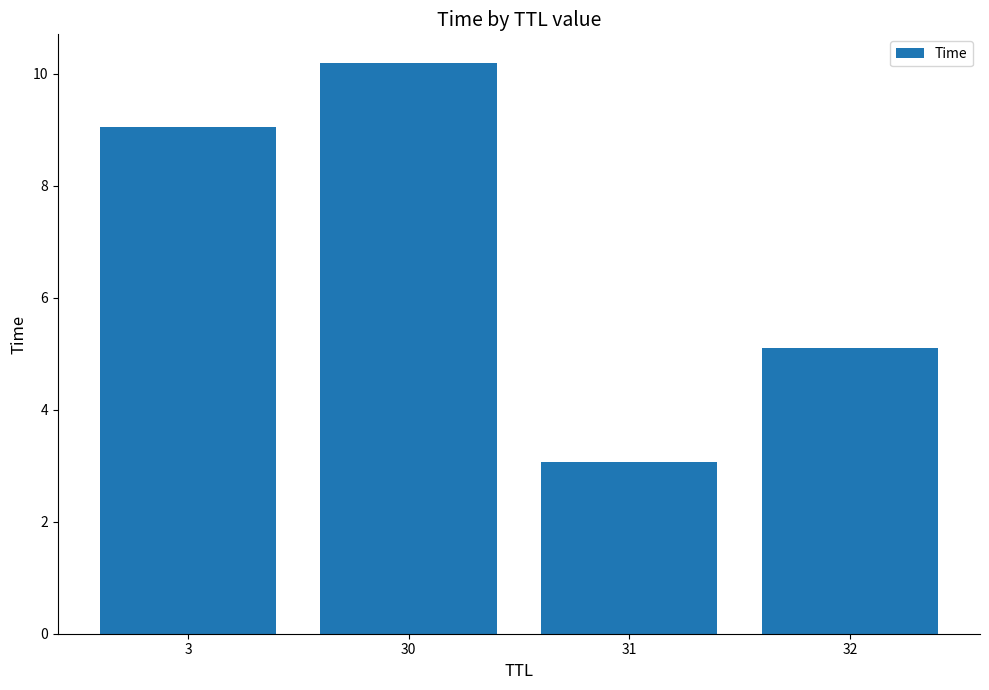

Reading right to left, extract all data points from this chart.

5.1	3.1	10.2	9.0